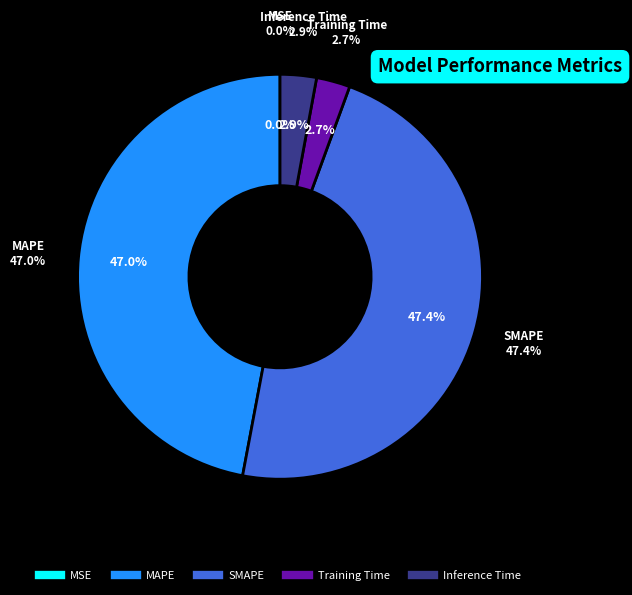

Between MSE and Inference Time, which is larger?

Inference Time